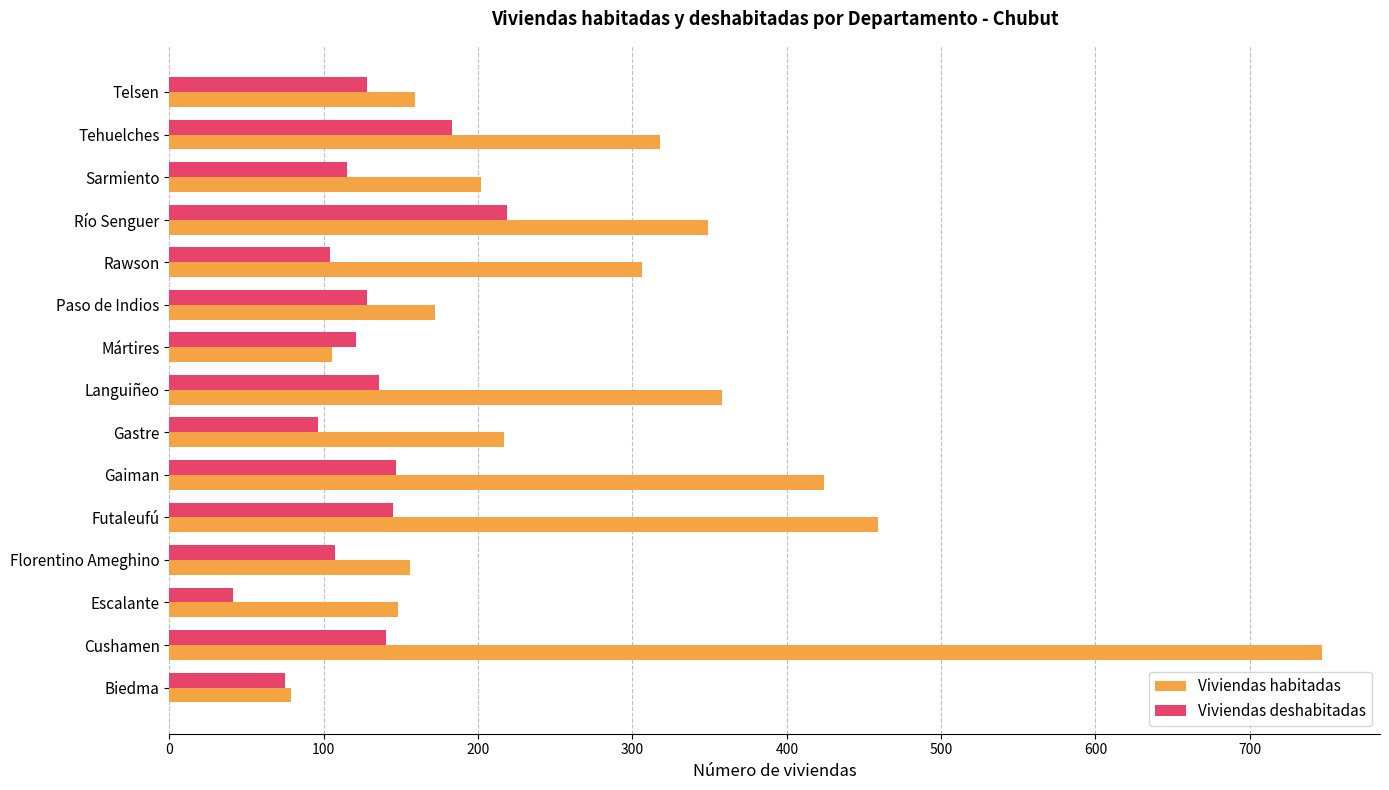

The value of Viviendas habitadas at Gastre is 58. True or false?

False